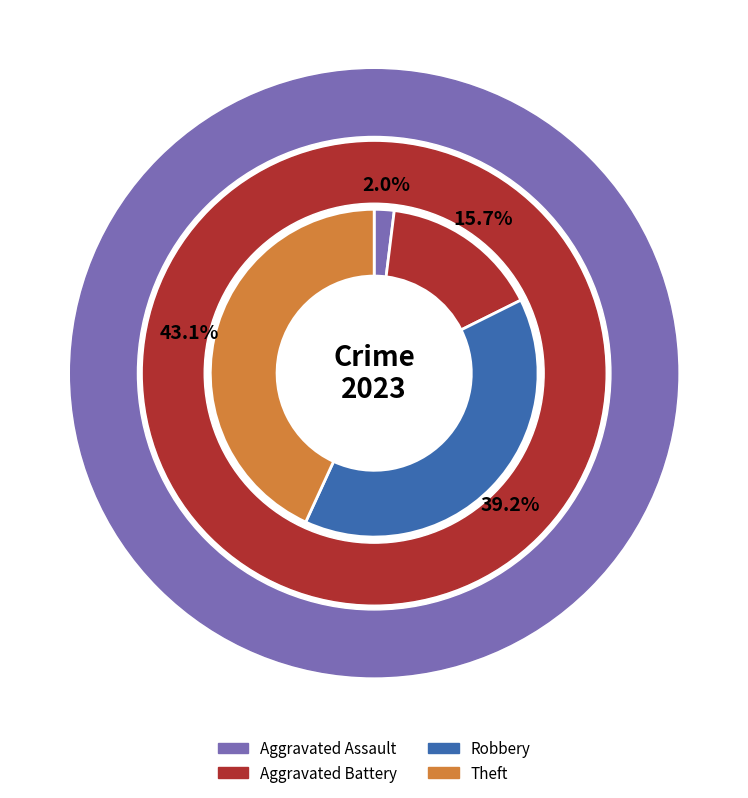

Which slice is the smallest?

Aggravated Assault